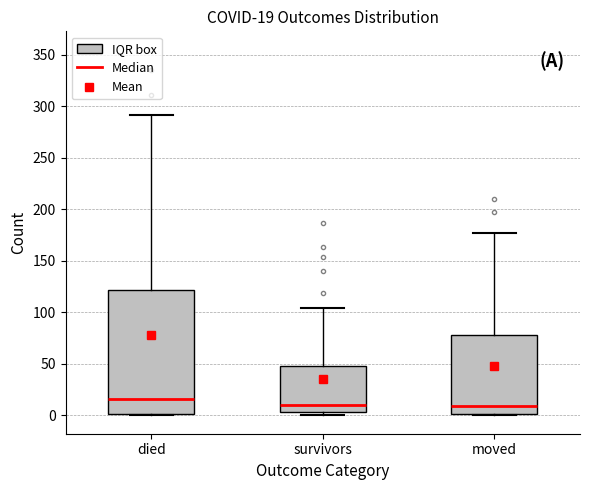

Which box is the tallest, from its lower edge to its upper edge?

died